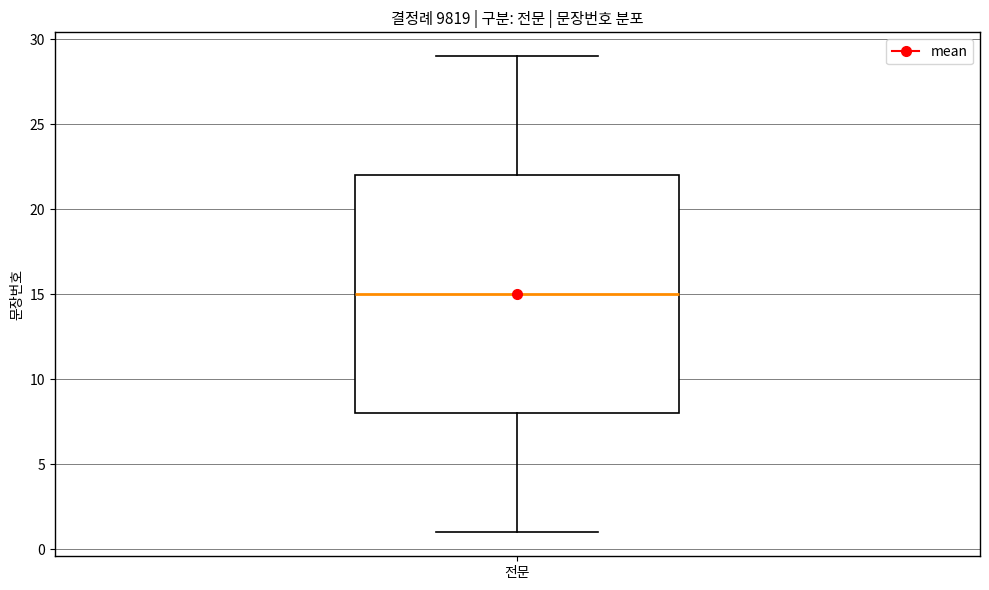

Transcribe this box plot: give where the median line is, the range the box spans, and where the two whiskers end, as read against the y-axis. The values are not printed on the chart, so give them approximately, as read against the axis.

median 15, box 8 to 22, whiskers 1 to 29